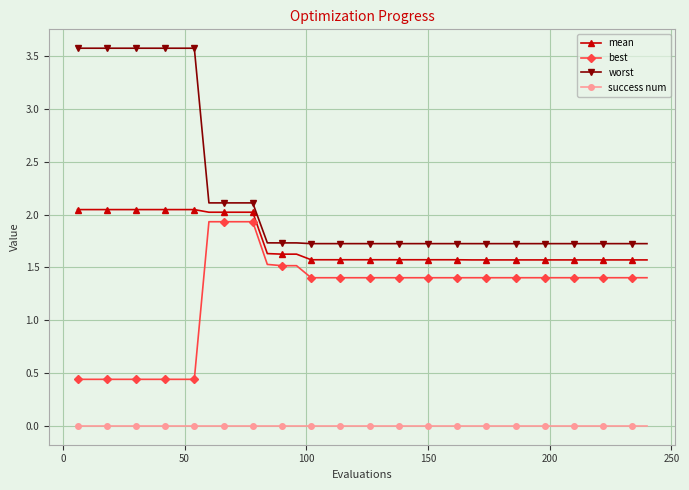

True or false: success num and mean cross at least once.

False